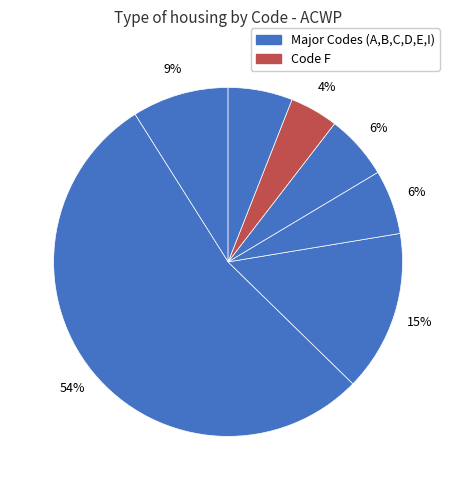

Count the number of slices in the pie.

7